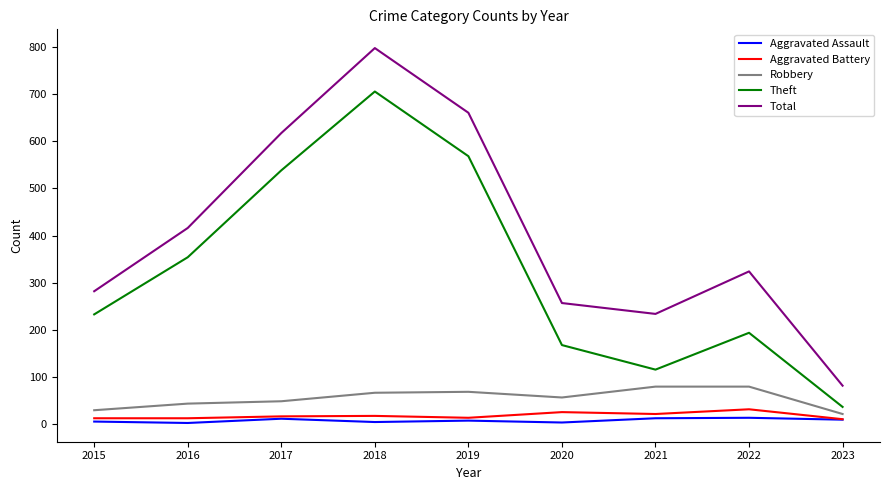

At which category is the sum across all series the highest?

2018